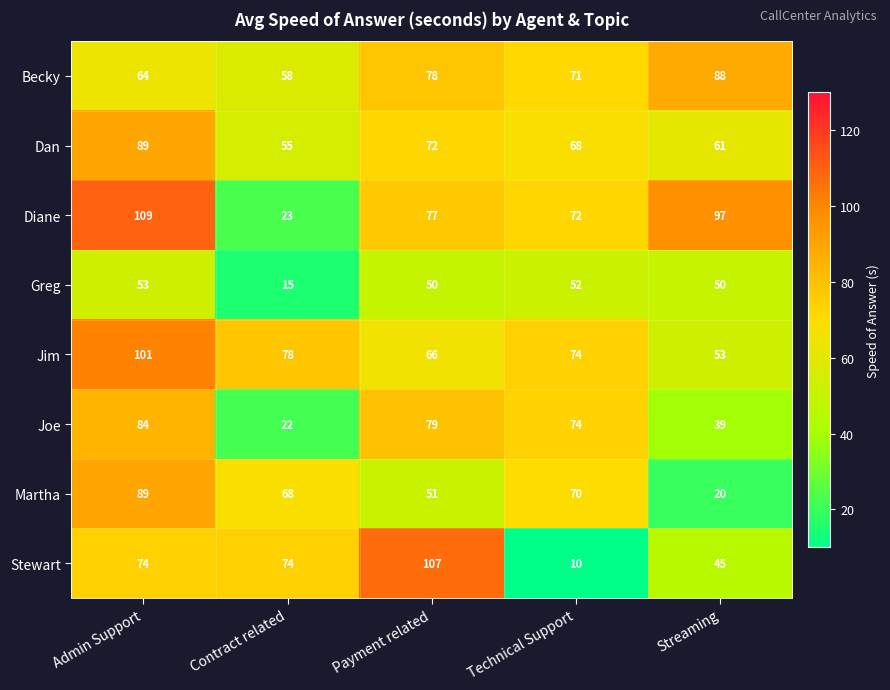

Count the Dan values in the range 61 to 72.

3